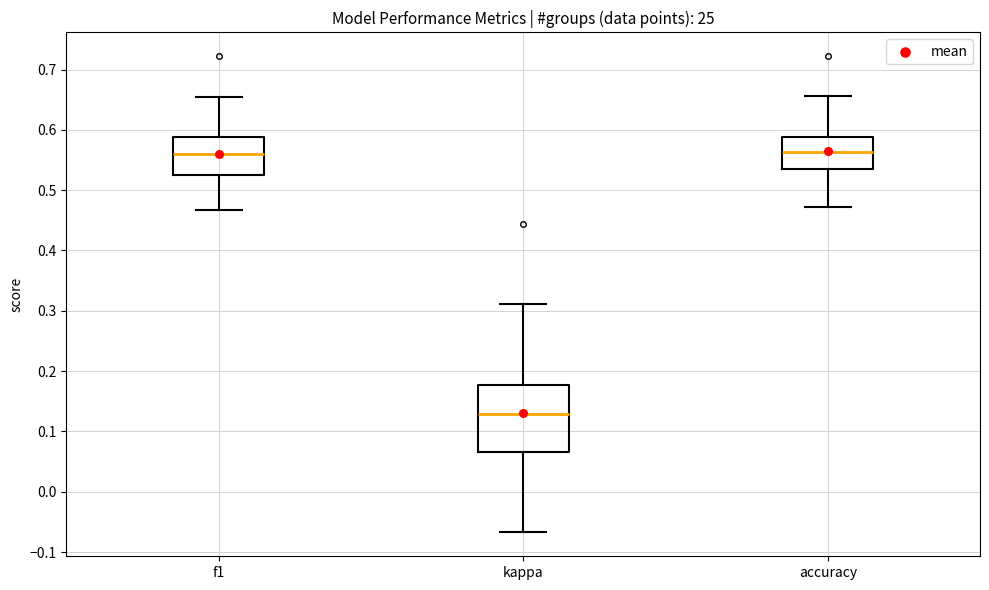

Reading left to right, read every box against the y-axis: the position of its median line, the range the box covers, and the ends of its whiskers. The values are not printed on the chart, so give them approximately, as read against the axis.

f1: median 0.56, box 0.53 to 0.59, whiskers 0.47 to 0.65
kappa: median 0.13, box 0.07 to 0.18, whiskers -0.07 to 0.31
accuracy: median 0.56, box 0.54 to 0.59, whiskers 0.47 to 0.66